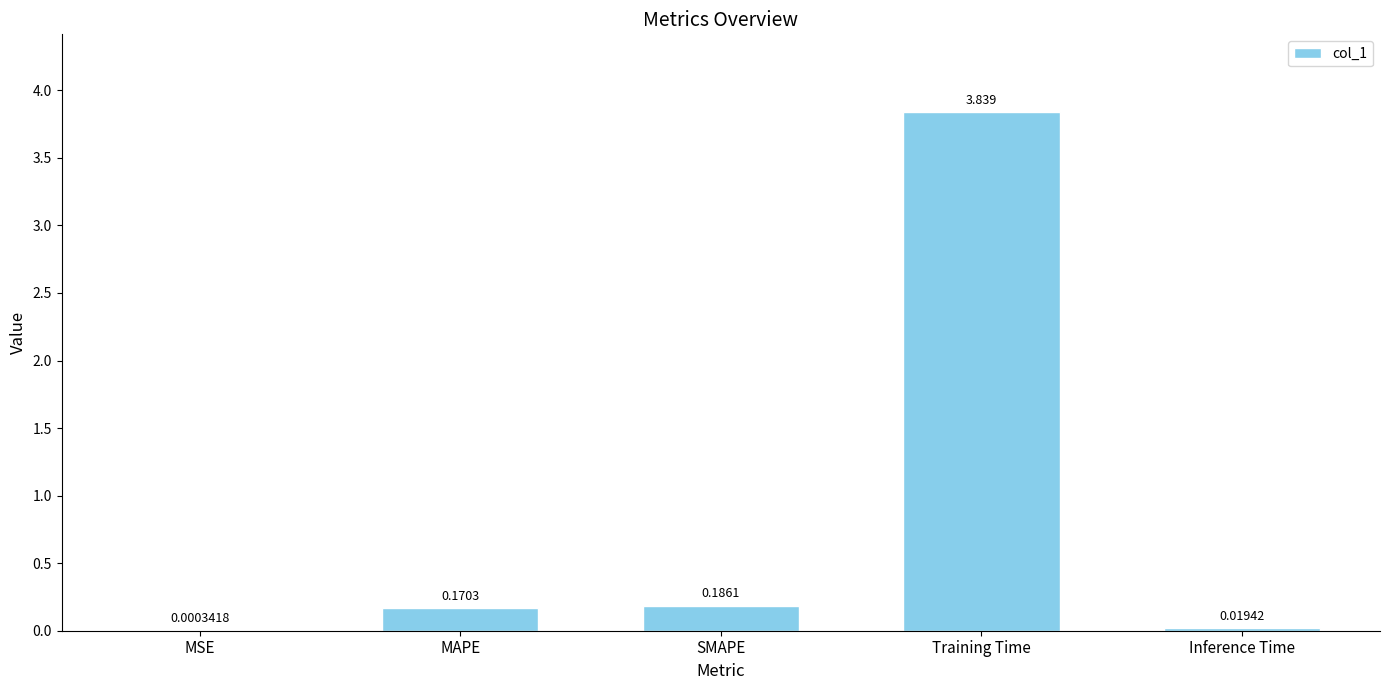

What is the change in value from MSE to Training Time?

+3.8